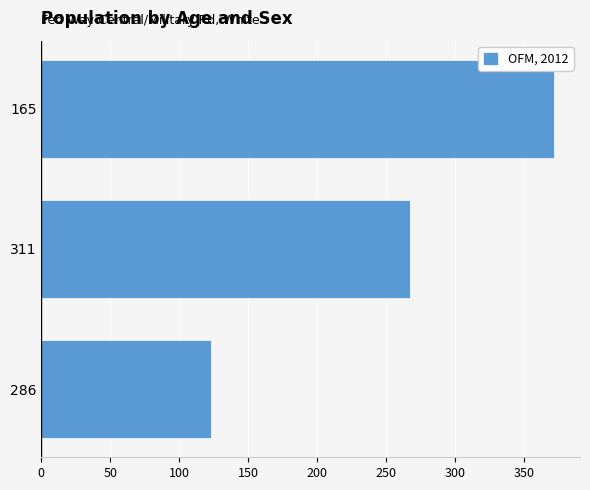

What is the sum of all values?

762